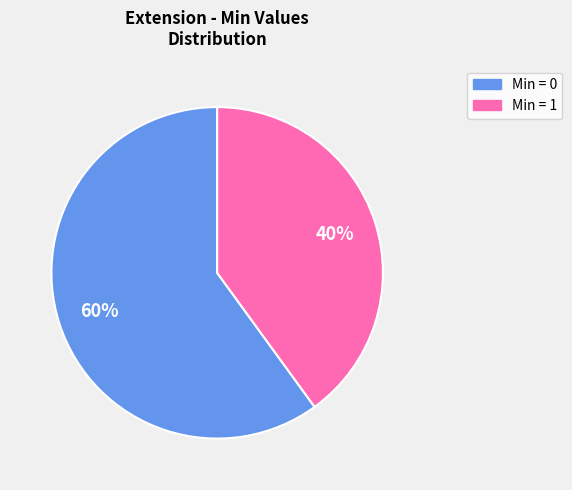

To the nearest percent, what is the average slice percentage?

50%